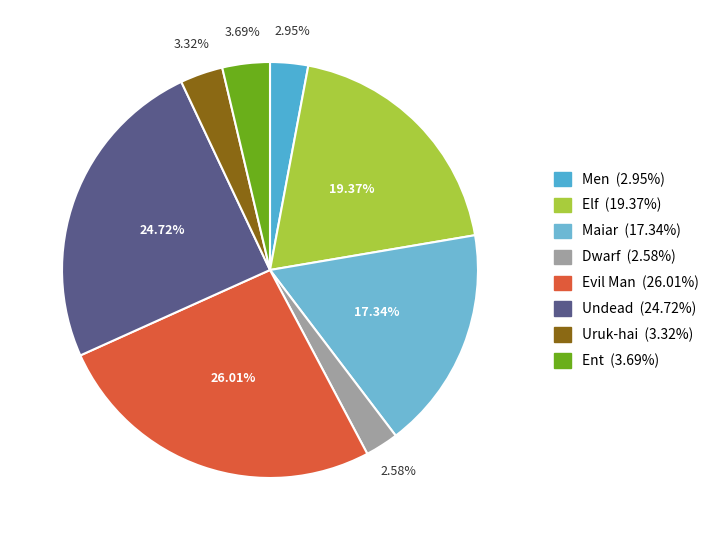

Combined, what portion of the pie is Men and Ent?

6.6%